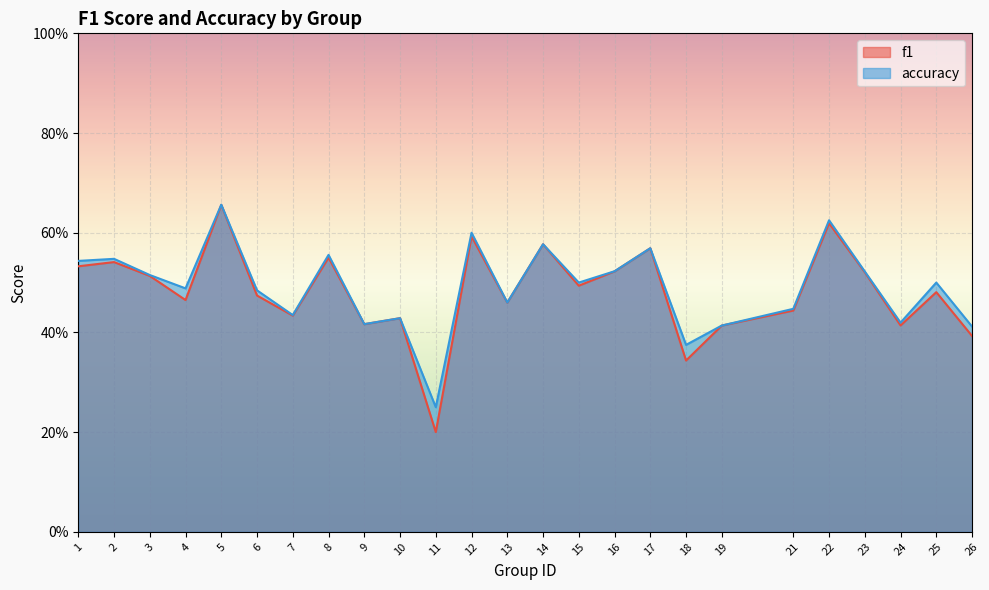

What is the sum of the f1 values at 25 and 17?

1.0